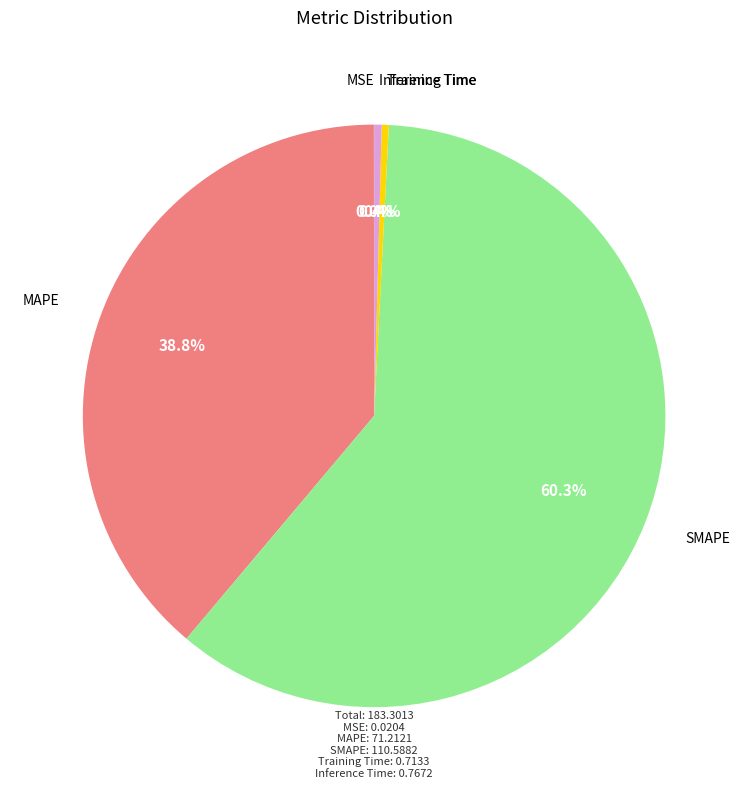

Is there a majority slice in this chart?

Yes